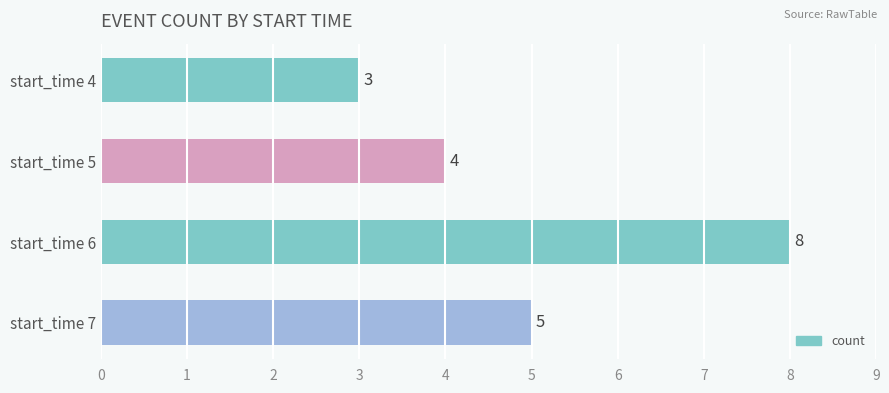

How many values are between 4 and 8?

3